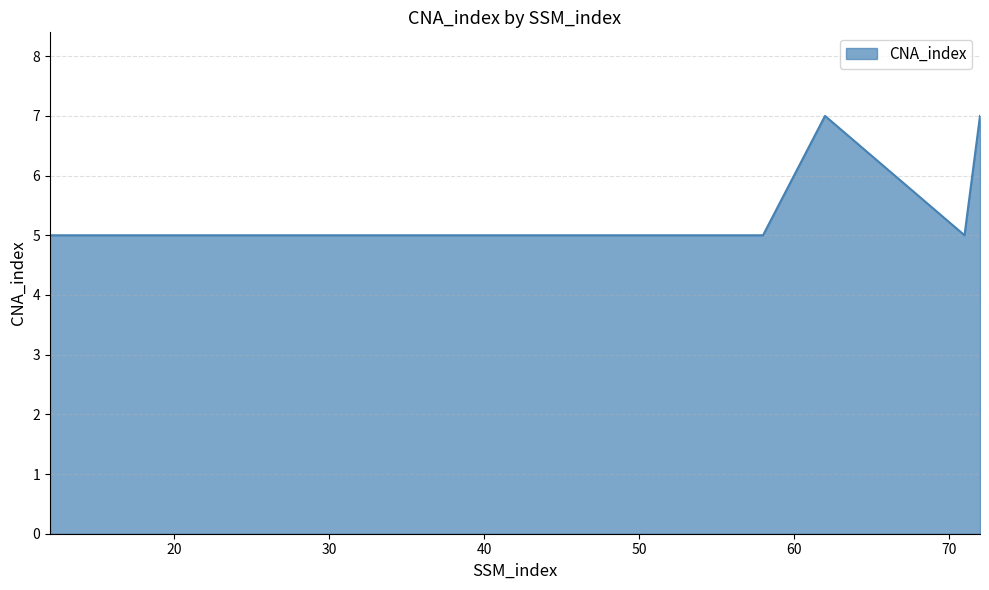

What is the maximum value shown in the chart?

7